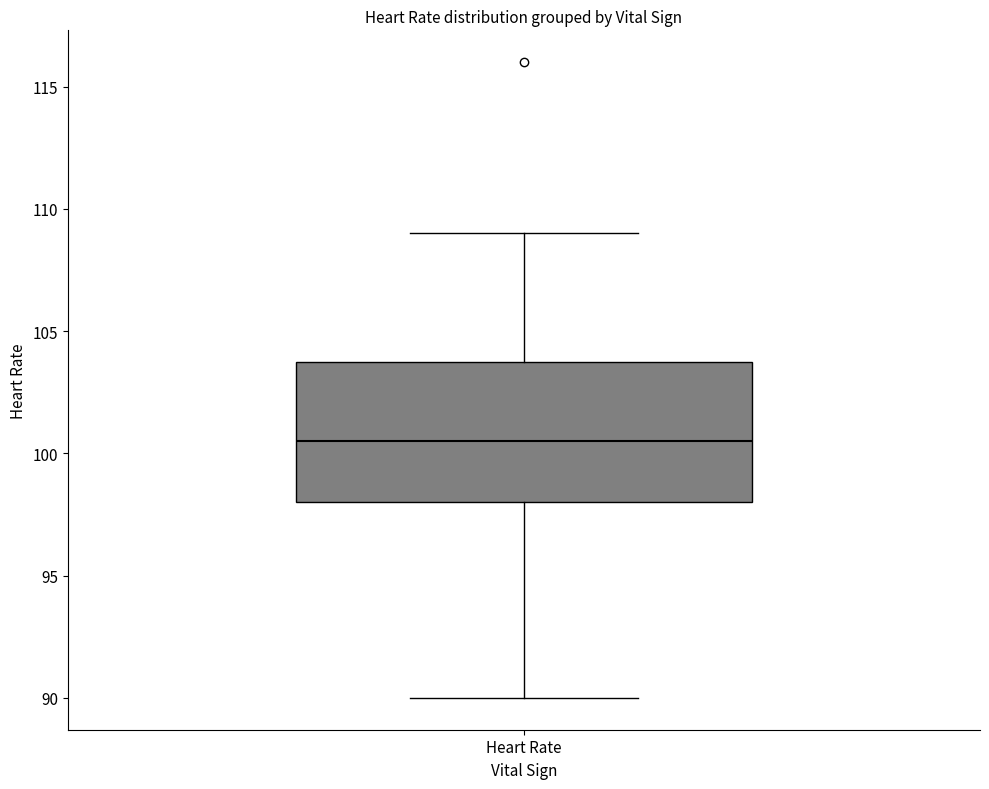

Transcribe this box plot: give where the median line is, the range the box spans, and where the two whiskers end, as read against the y-axis. The values are not printed on the chart, so give them approximately, as read against the axis.

median 100.5, box 98.0 to 104.0, whiskers 90.0 to 109.0